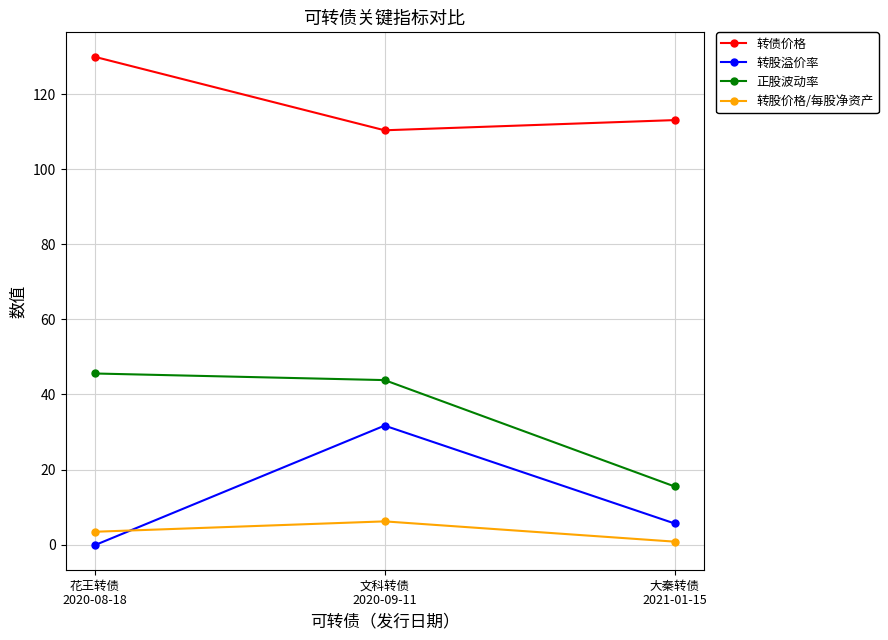

Reading left to right, what are all the values shown in this chart?

转债价格: 花王转债
2020-08-18=129.9	文科转债
2020-09-11=110.3	大秦转债
2021-01-15=113.1
转股溢价率: 花王转债
2020-08-18=-0.2	文科转债
2020-09-11=31.7	大秦转债
2021-01-15=5.6
正股波动率: 花王转债
2020-08-18=45.6	文科转债
2020-09-11=43.8	大秦转债
2021-01-15=15.5
转股价格/每股净资产: 花王转债
2020-08-18=3.4	文科转债
2020-09-11=6.2	大秦转债
2021-01-15=0.8